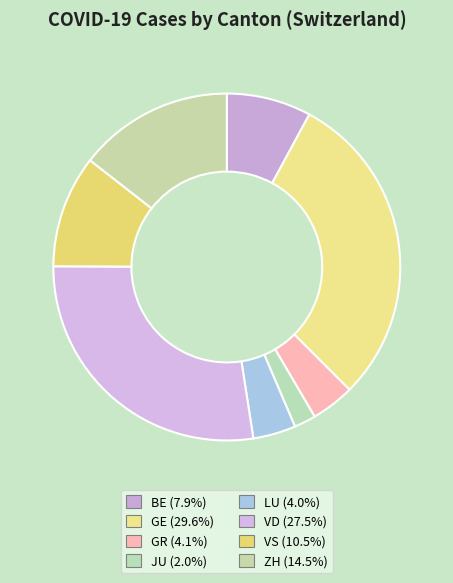

Is it true that BE is 8% of the pie?

True